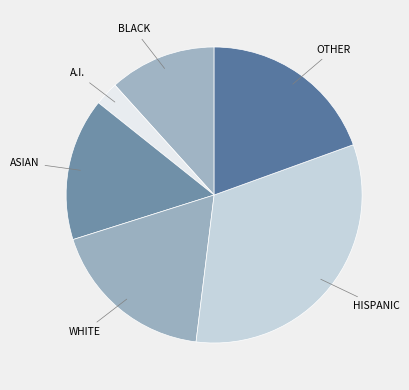

Combined, do HISPANIC and WHITE account for over 50%?

Yes